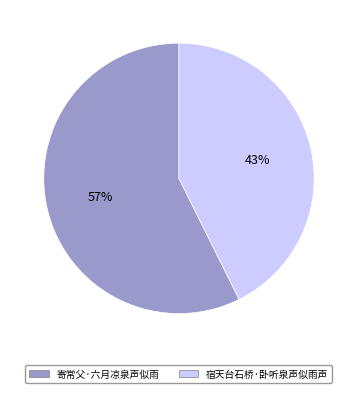

The 寄常父·六月凉泉声似雨 slice represents 57% of the pie. True or false?

True